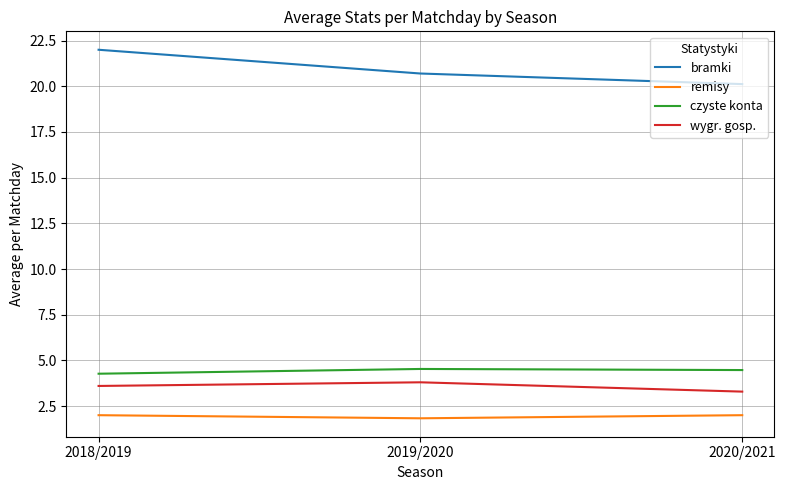

What is the maximum value shown in the chart?

22.0